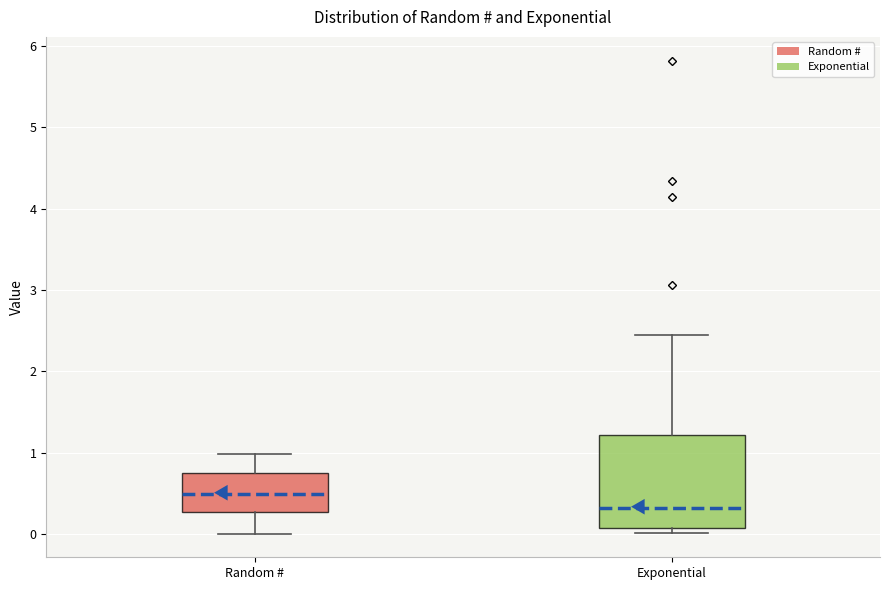

Comparing the boxes themselves (not the whiskers), which one is the tallest?

Exponential